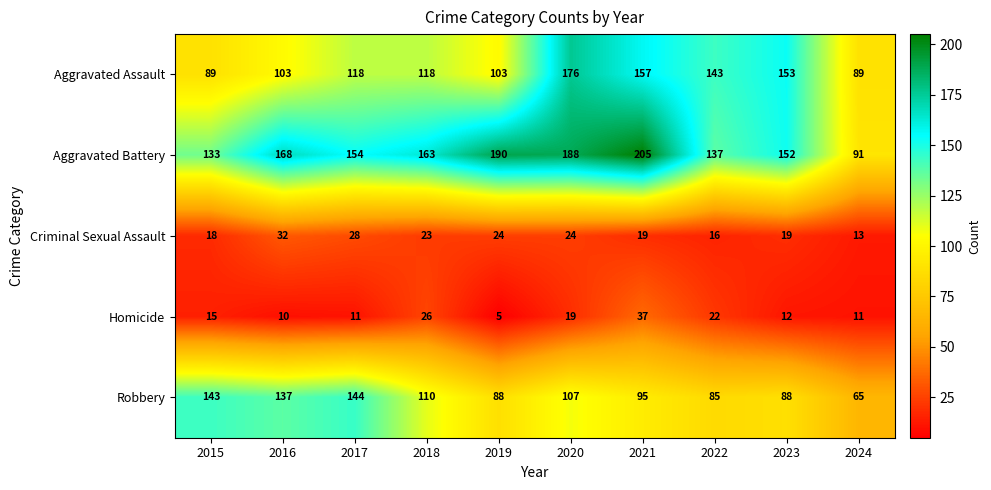

How many data points does each series have?

10